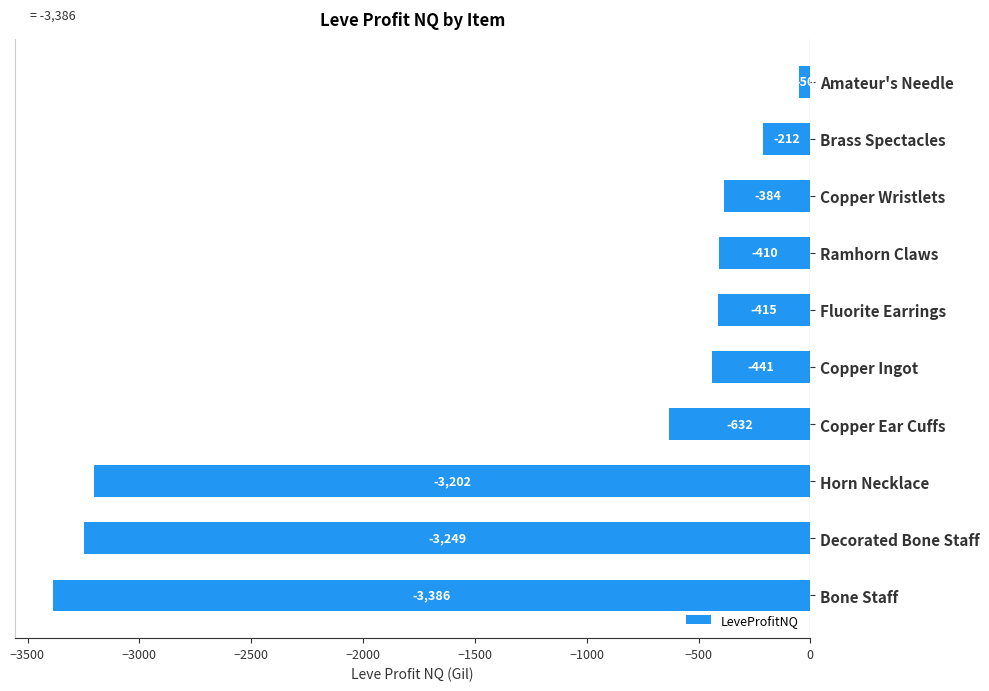

What value does the data have at Decorated Bone Staff?

-3249.0